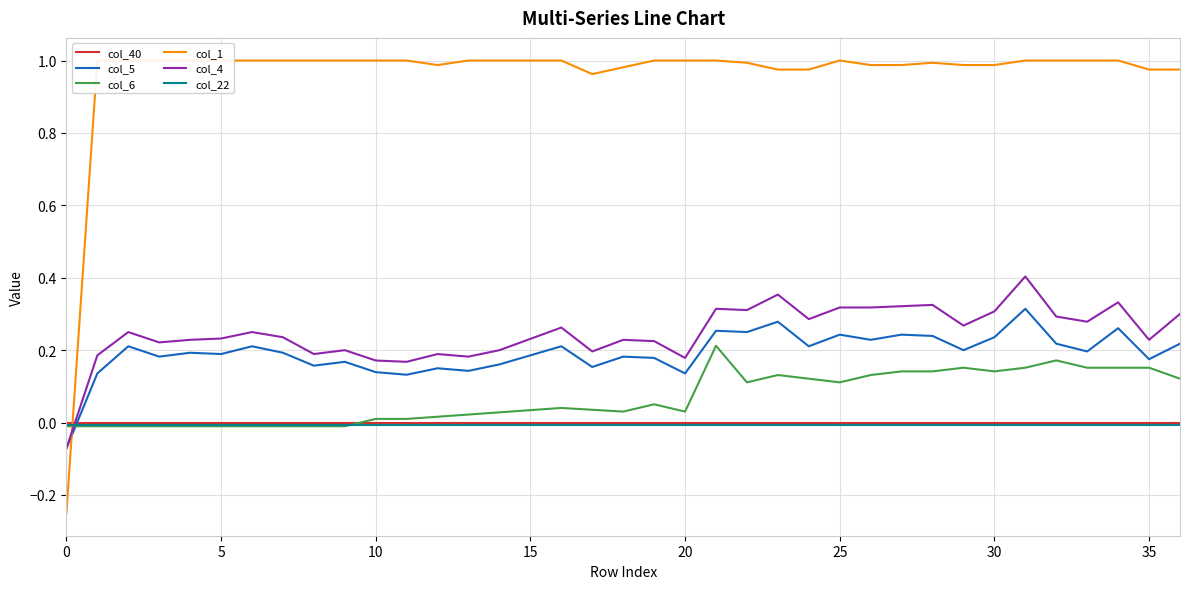

At how many categories does at least one series exceed 0?

36